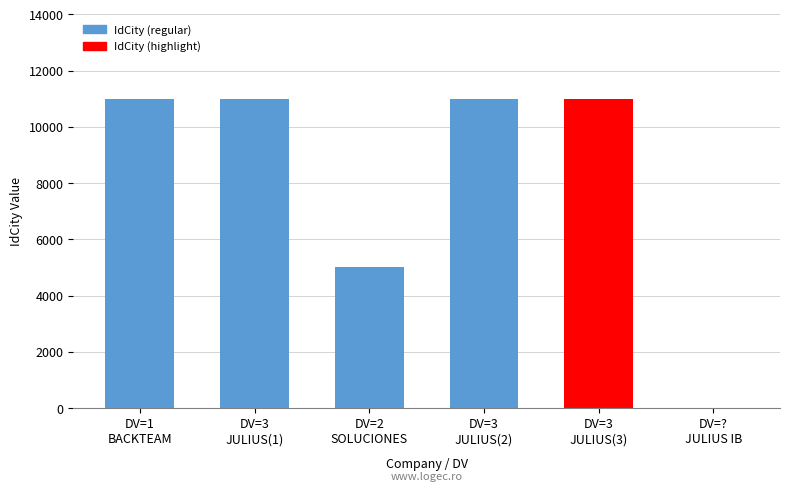

True or false: the data shows 11001 at DV=3
JULIUS(2).

True